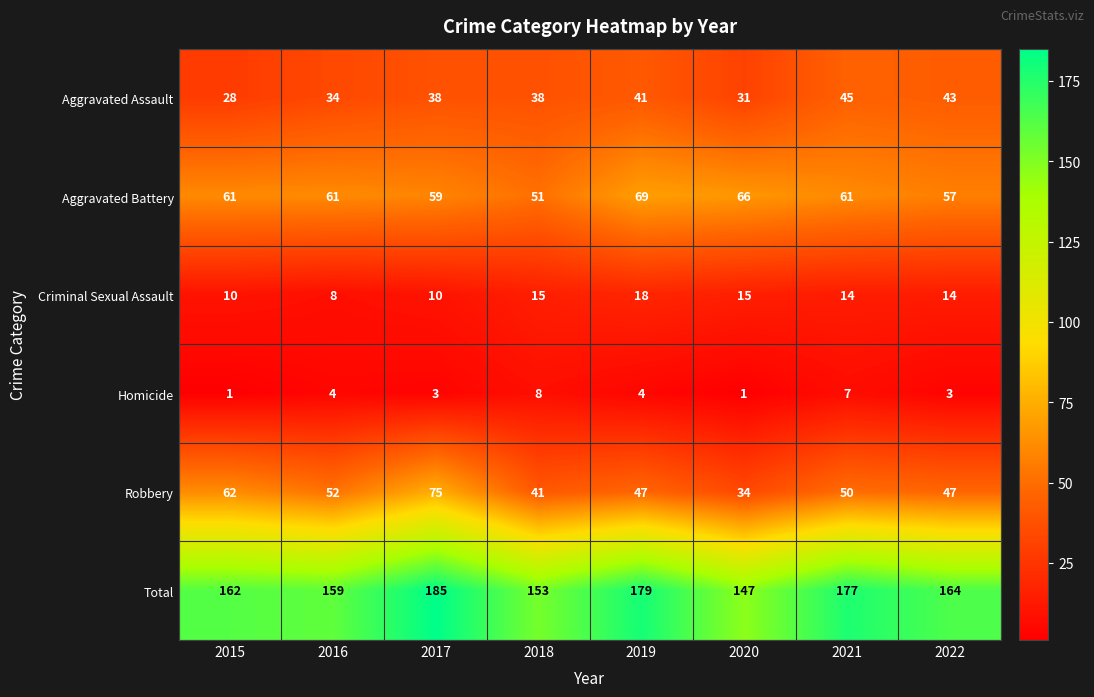

What is the minimum value for Aggravated Assault?

28